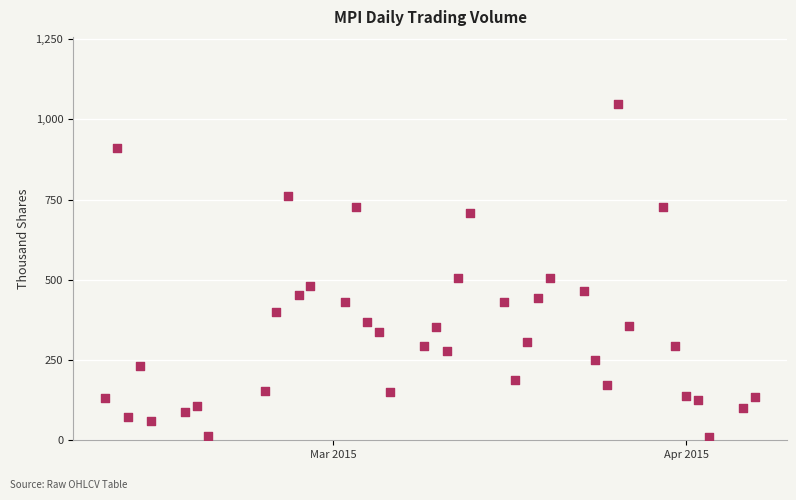

What is the range of Y values (max minus min)?

1037.6